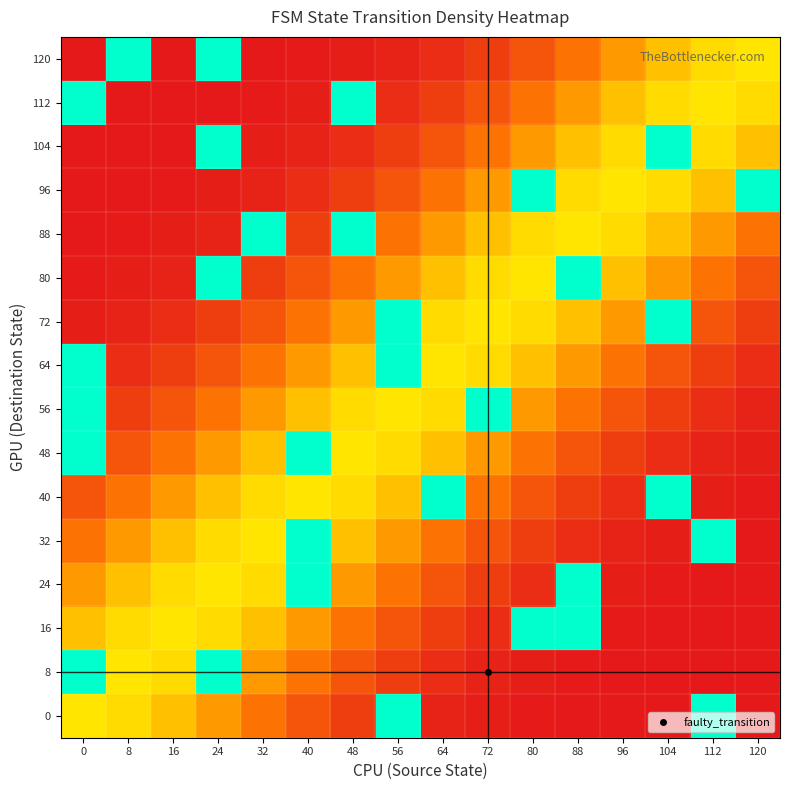

Reading right to left, extract all data points from this chart.

0: 120=0.0	112=100.0	104=0.0	96=0.1	88=0.3	80=0.7	72=1.6	64=3.5	56=100.0	48=12.1	40=19.8	32=29.5	24=40.2	16=50.2	8=57.4	0=60.0
8: 120=0.0	112=0.0	104=0.1	96=0.3	88=0.7	80=1.6	72=3.5	64=6.8	56=12.1	48=19.8	40=29.5	32=40.2	24=100.0	16=57.4	8=60.0	0=100.0
16: 120=0.0	112=0.1	104=0.3	96=0.7	88=100.0	80=100.0	72=6.8	64=12.1	56=19.8	48=29.5	40=40.2	32=50.2	24=57.4	16=60.0	8=57.4	0=50.2
24: 120=0.1	112=0.3	104=0.7	96=1.6	88=100.0	80=6.8	72=12.1	64=19.8	56=29.5	48=40.2	40=100.0	32=57.4	24=60.0	16=57.4	8=50.2	0=40.2
32: 120=0.3	112=100.0	104=1.6	96=3.5	88=6.8	80=12.1	72=19.8	64=29.5	56=40.2	48=50.2	40=100.0	32=60.0	24=57.4	16=50.2	8=40.2	0=29.5
40: 120=0.7	112=1.6	104=100.0	96=6.8	88=12.1	80=19.8	72=29.5	64=100.0	56=50.2	48=57.4	40=60.0	32=57.4	24=50.2	16=40.2	8=29.5	0=19.8
48: 120=1.6	112=3.5	104=6.8	96=12.1	88=19.8	80=29.5	72=40.2	64=50.2	56=57.4	48=60.0	40=100.0	32=50.2	24=40.2	16=29.5	8=19.8	0=100.0
56: 120=3.5	112=6.8	104=12.1	96=19.8	88=29.5	80=40.2	72=100.0	64=57.4	56=60.0	48=57.4	40=50.2	32=40.2	24=29.5	16=19.8	8=12.1	0=100.0
64: 120=6.8	112=12.1	104=19.8	96=29.5	88=40.2	80=50.2	72=57.4	64=60.0	56=100.0	48=50.2	40=40.2	32=29.5	24=19.8	16=12.1	8=6.8	0=100.0
72: 120=12.1	112=19.8	104=100.0	96=40.2	88=50.2	80=57.4	72=60.0	64=57.4	56=100.0	48=40.2	40=29.5	32=19.8	24=12.1	16=6.8	8=3.5	0=1.6
80: 120=19.8	112=29.5	104=40.2	96=50.2	88=100.0	80=60.0	72=57.4	64=50.2	56=40.2	48=29.5	40=19.8	32=12.1	24=100.0	16=3.5	8=1.6	0=0.7
88: 120=29.5	112=40.2	104=50.2	96=57.4	88=60.0	80=57.4	72=50.2	64=40.2	56=29.5	48=100.0	40=12.1	32=100.0	24=3.5	16=1.6	8=0.7	0=0.3
96: 120=100.0	112=50.2	104=57.4	96=60.0	88=57.4	80=100.0	72=40.2	64=29.5	56=19.8	48=12.1	40=6.8	32=3.5	24=1.6	16=0.7	8=0.3	0=0.1
104: 120=50.2	112=57.4	104=100.0	96=57.4	88=50.2	80=40.2	72=29.5	64=19.8	56=12.1	48=6.8	40=3.5	32=1.6	24=100.0	16=0.3	8=0.1	0=0.0
112: 120=57.4	112=60.0	104=57.4	96=50.2	88=40.2	80=29.5	72=19.8	64=12.1	56=6.8	48=100.0	40=1.6	32=0.7	24=0.3	16=0.1	8=0.0	0=100.0
120: 120=60.0	112=57.4	104=50.2	96=40.2	88=29.5	80=19.8	72=12.1	64=6.8	56=3.5	48=1.6	40=0.7	32=0.3	24=100.0	16=0.0	8=100.0	0=0.0